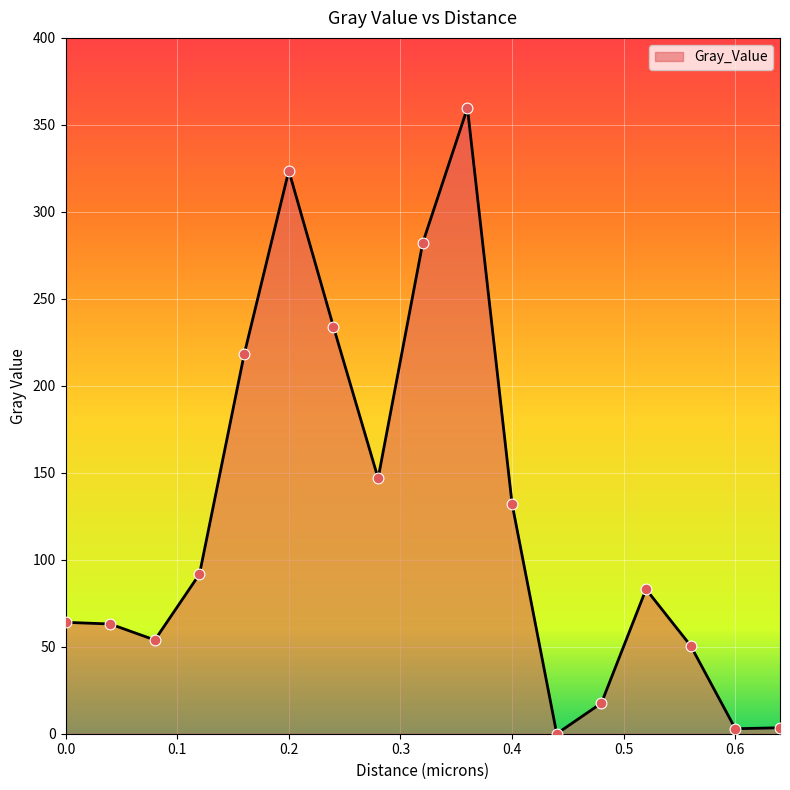

What is the maximum value shown in the chart?

359.7